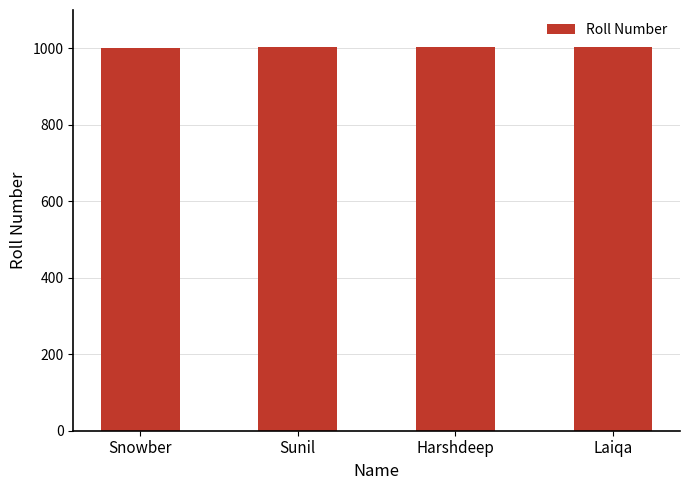

True or false: the data shows 1004 at Laiqa.

True